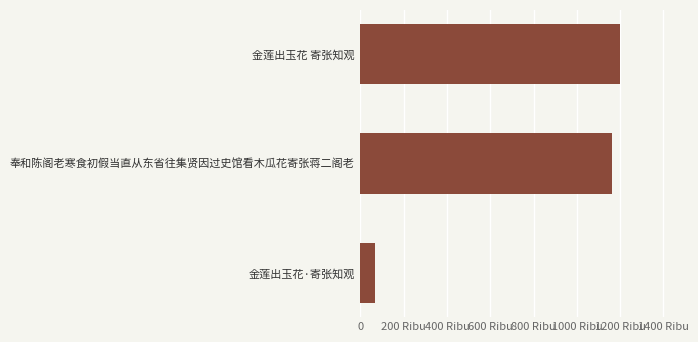

List the labels in order of value, smallest first.

金莲出玉花·寄张知观, 奉和陈阁老寒食初假当直从东省往集贤因过史馆看木瓜花寄张蒋二阁老, 金莲出玉花 寄张知观